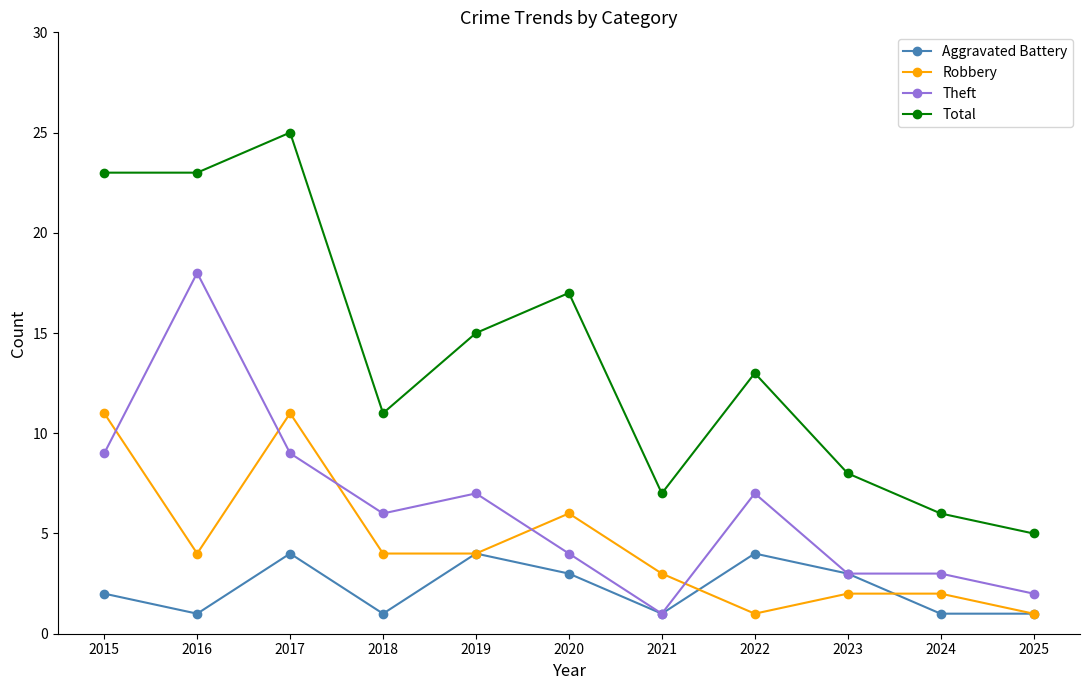

True or false: Aggravated Battery and Total cross at least once.

False